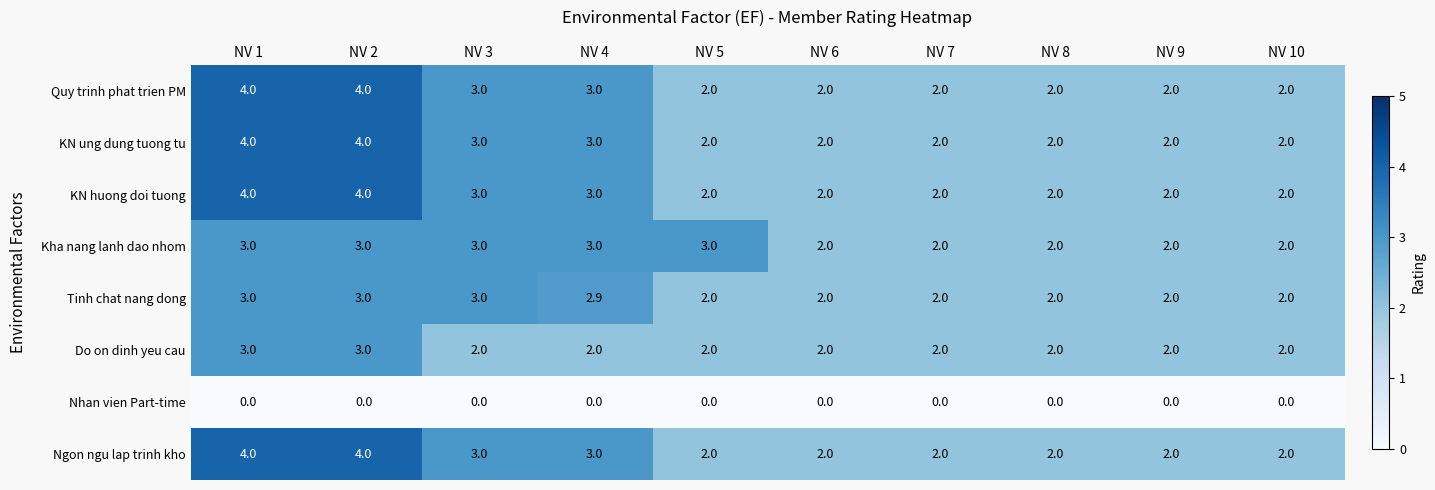

What is the difference between the maximum and second lowest values in the Ngon ngu lap trinh kho series?

2.0